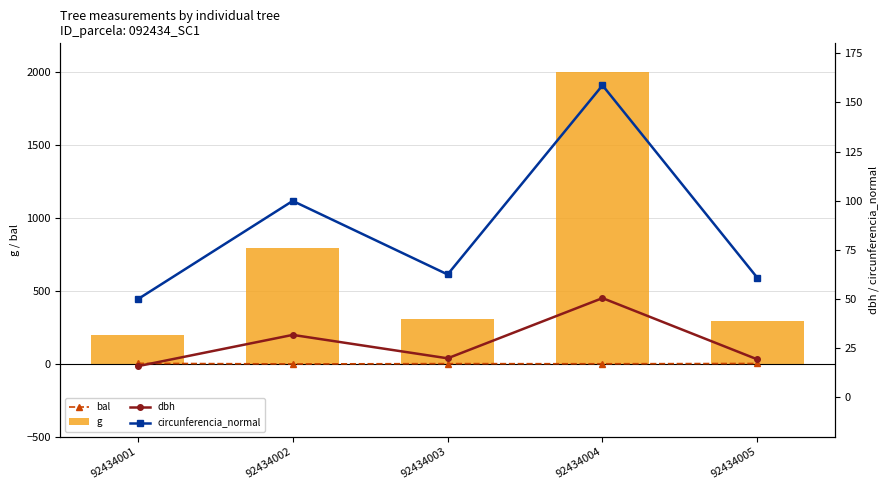

How many data points in circunferencia_normal are above 62?

3